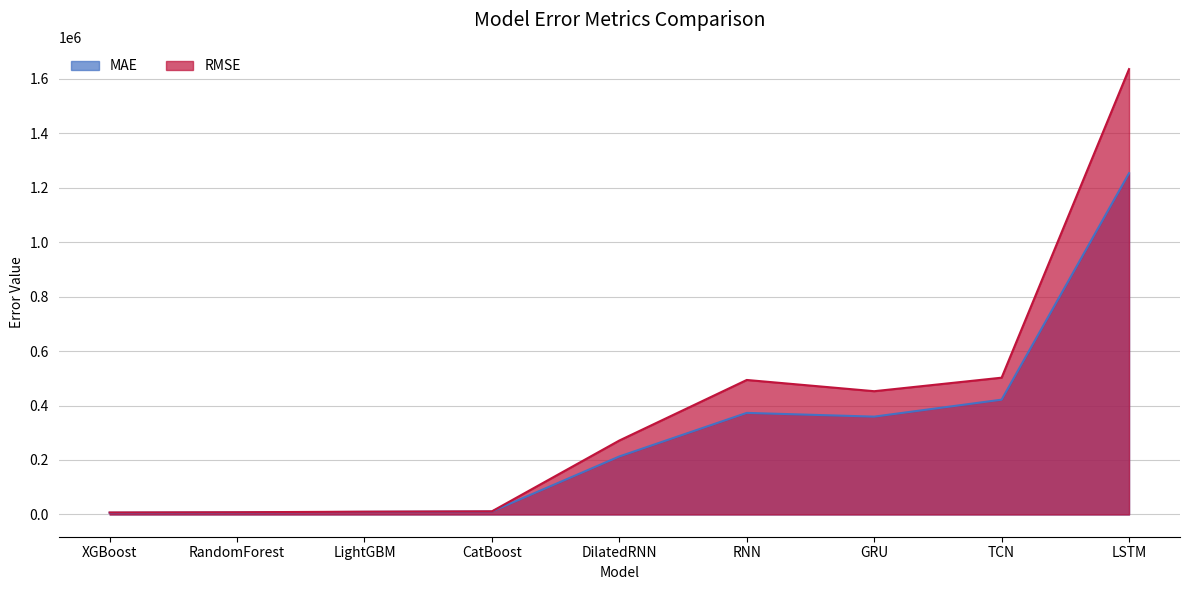

At RandomForest, list the series in order from smallest to largest.

MAE, RMSE